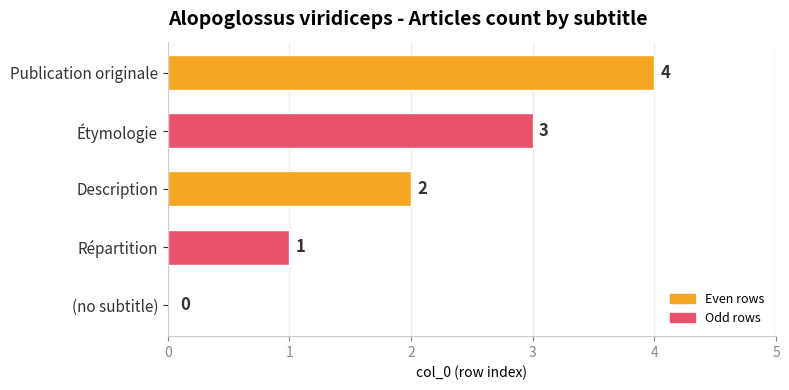

True or false: the data shows 3 at Étymologie.

True